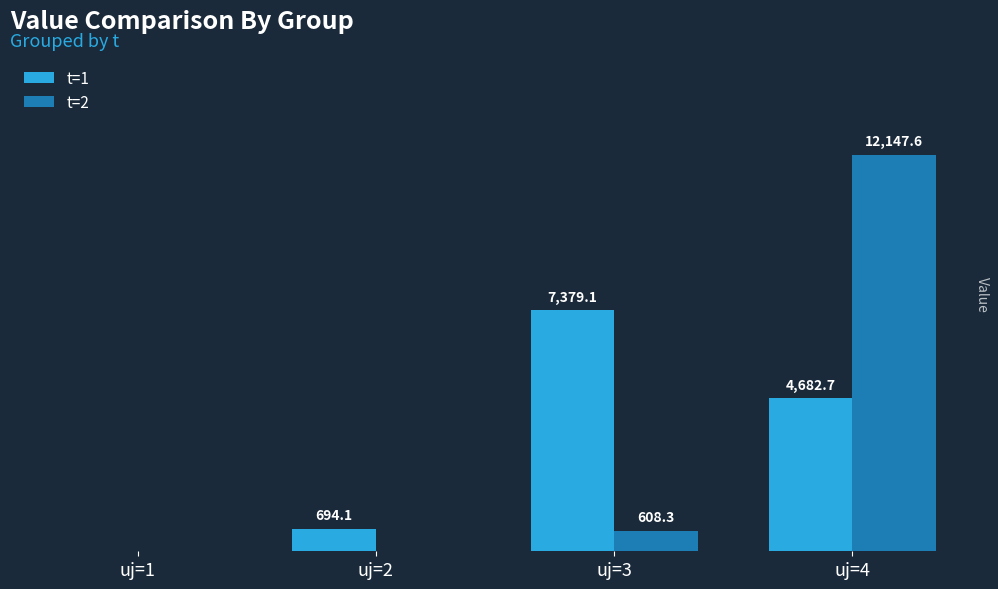

At which label does t=1 first exceed 4682?

uj=3